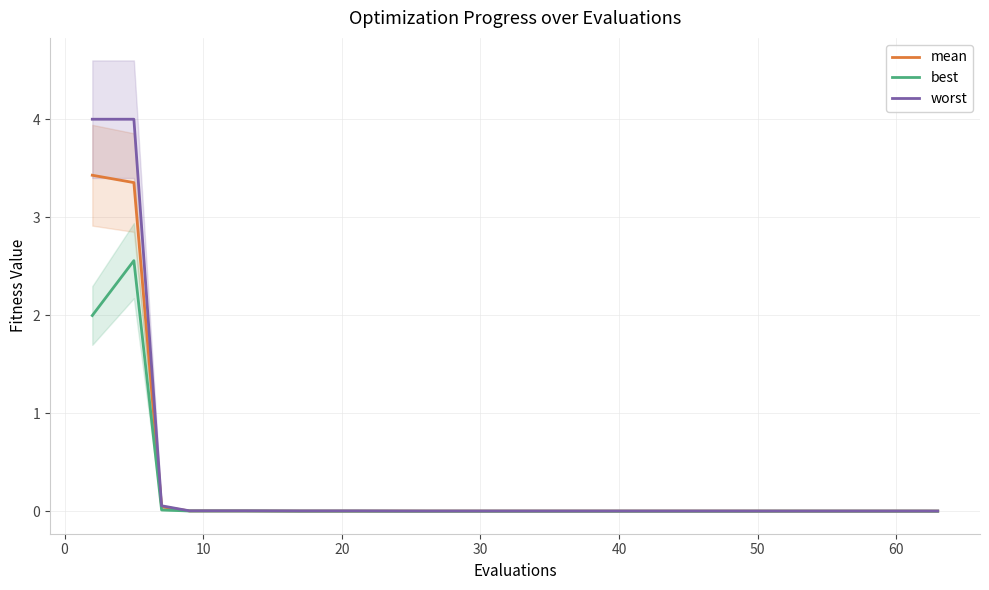

True or false: mean and worst intersect in this chart.

False